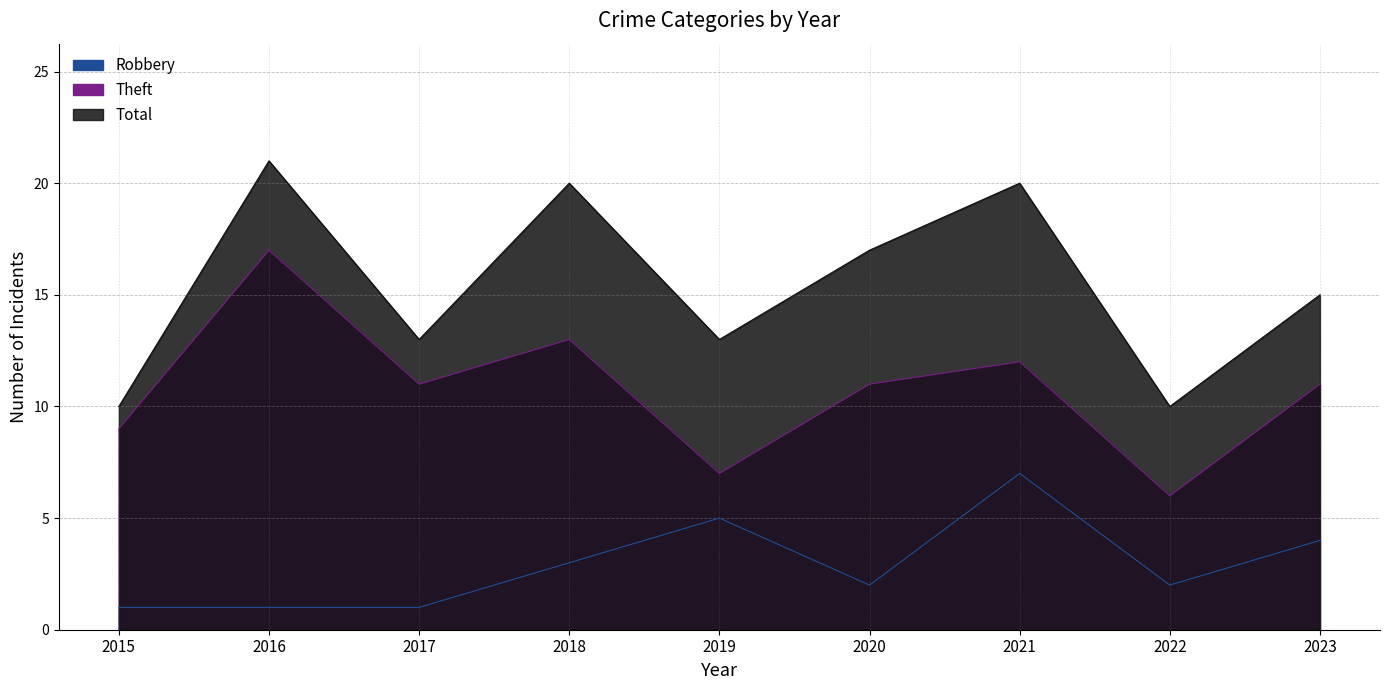

Where is Theft nearest to the value 11?

2017